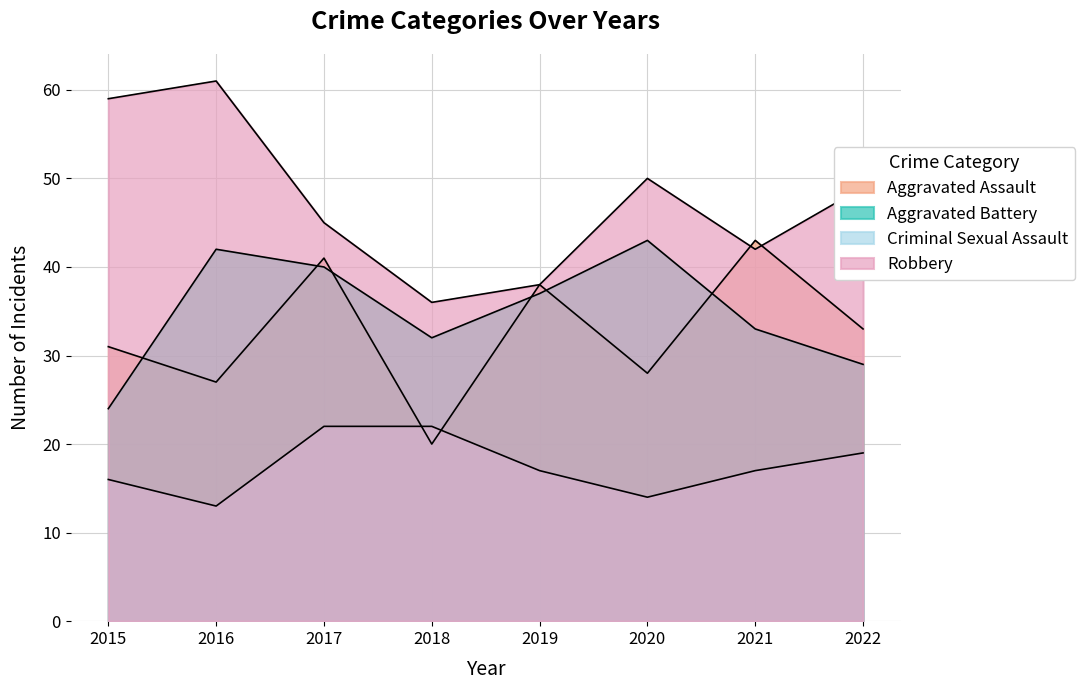

Which series changed the most between 2019 and 2022?

Robbery